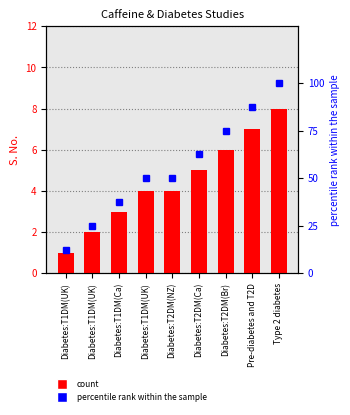

What is the label of the 8th bar from the right?

Diabetes:T1DM(UK)